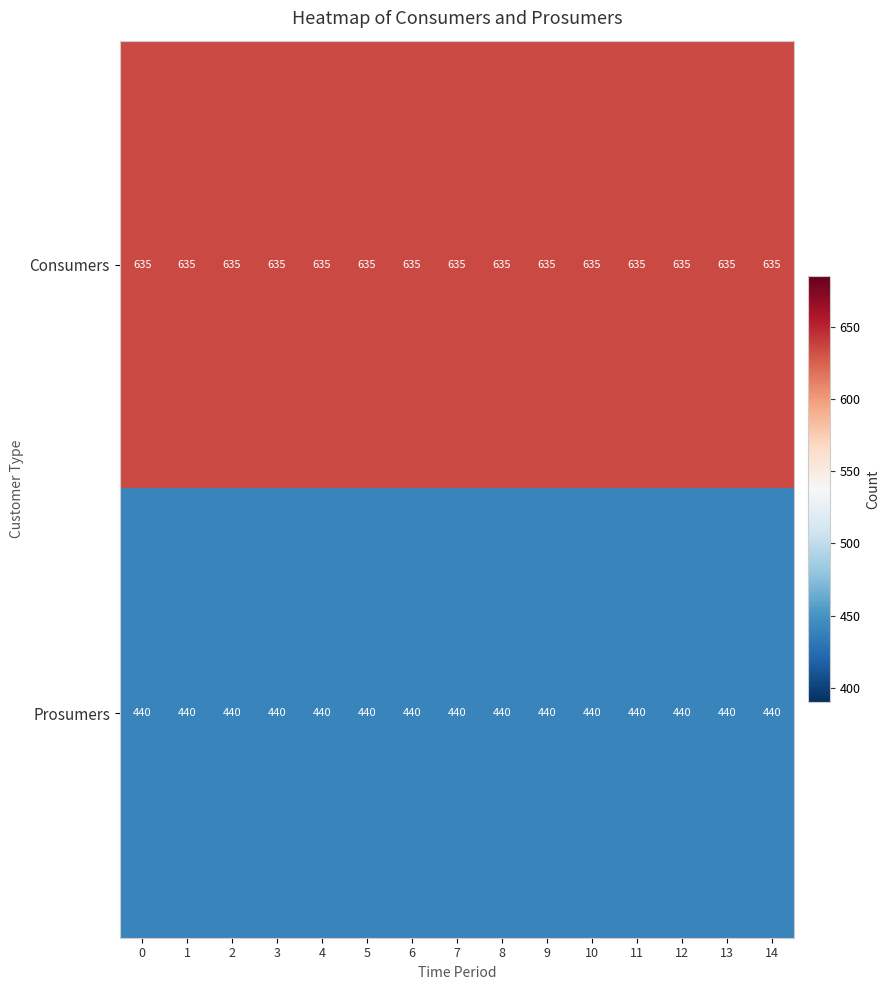

What value does the Consumers series have at 1?

635